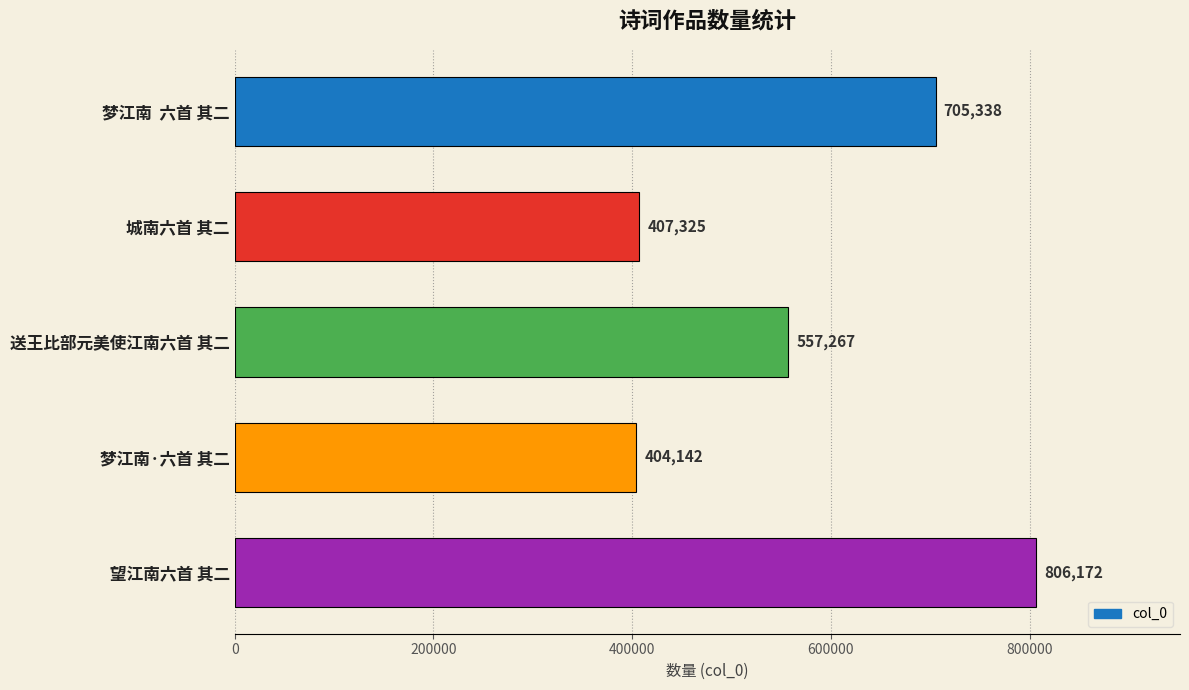

The value at 梦江南  六首 其二 is 382750. True or false?

False